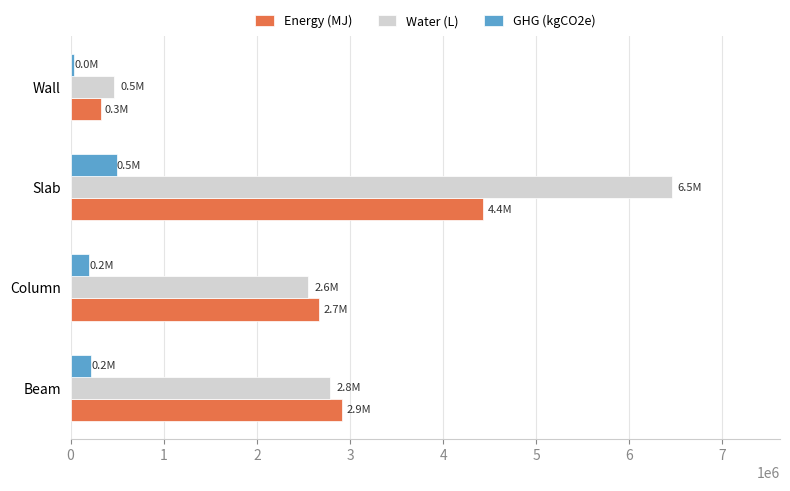

What is the spread (max minus min) of values at Slab?

5962583.7